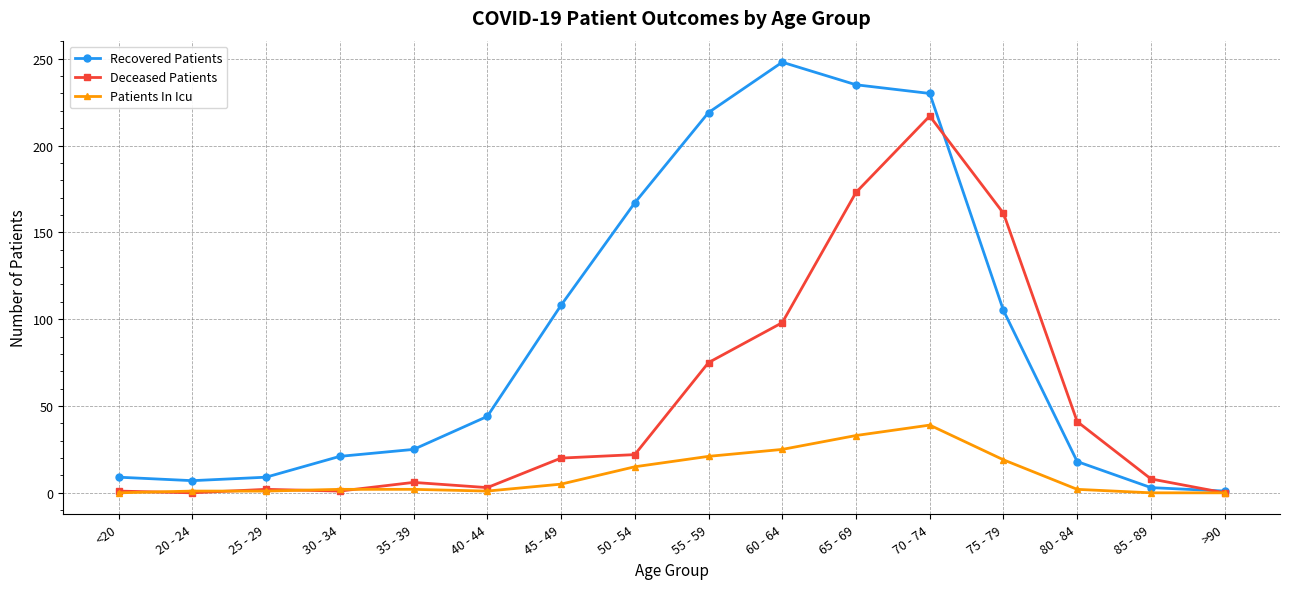

True or false: Recovered Patients and Deceased Patients cross at least once.

True